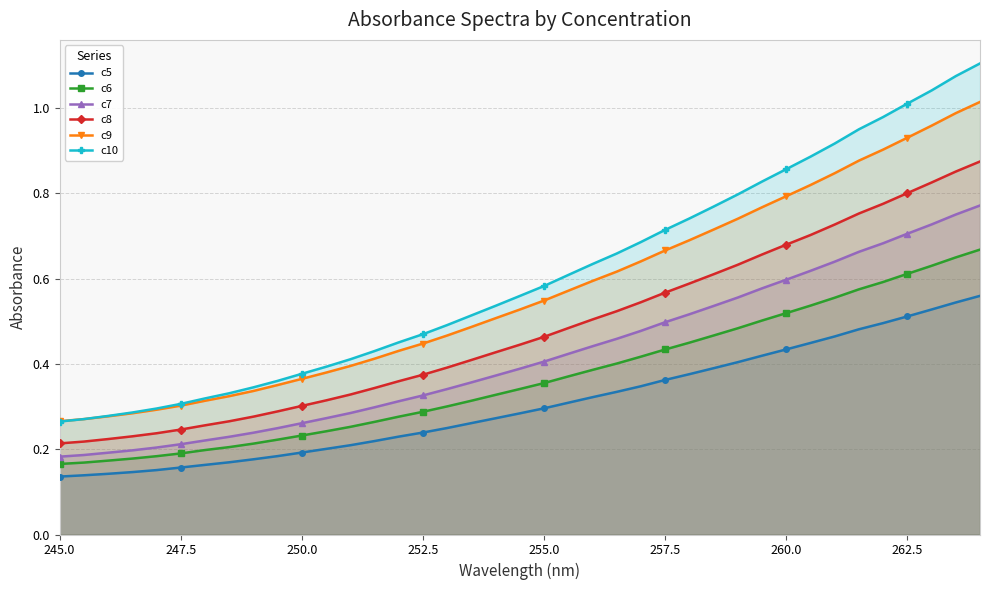

True or false: c6 and c5 cross at least once.

False